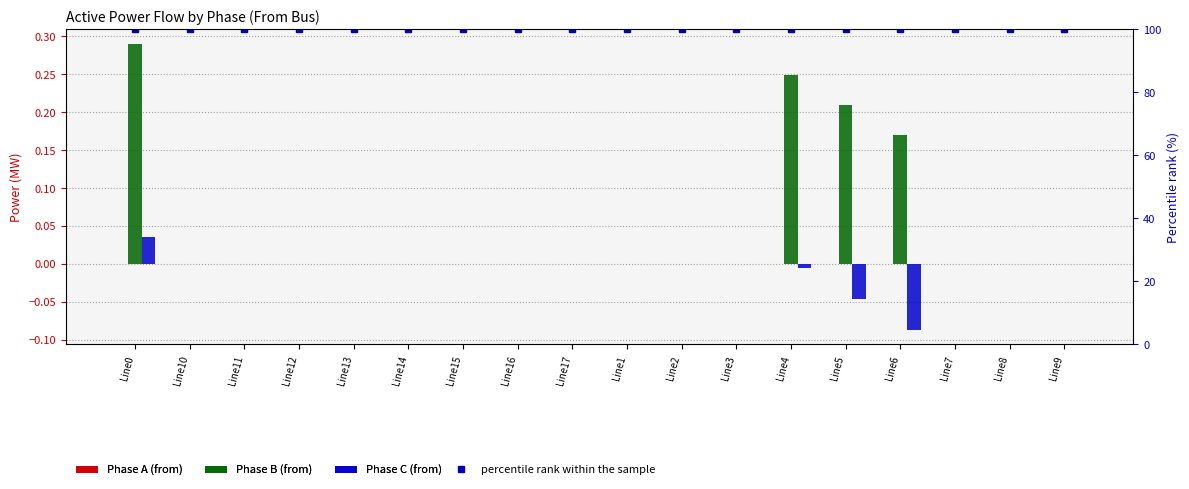

Which series has the largest total across all categories?

percentile rank within the sample